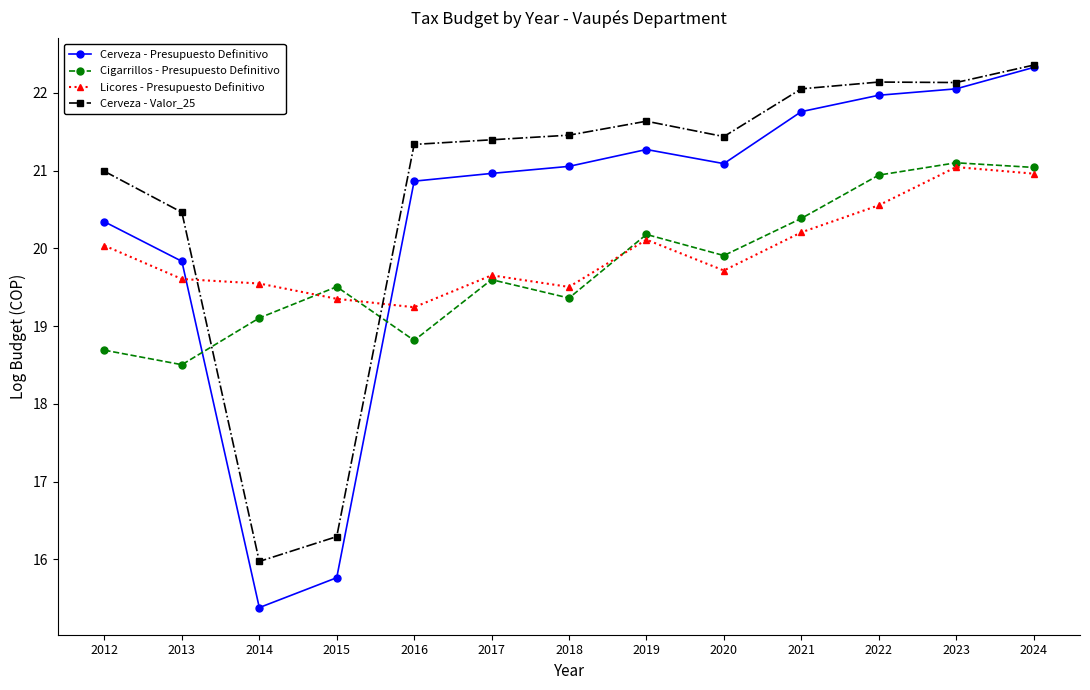

True or false: Licores - Presupuesto Definitivo has a value of 19.7 at 2020.

True